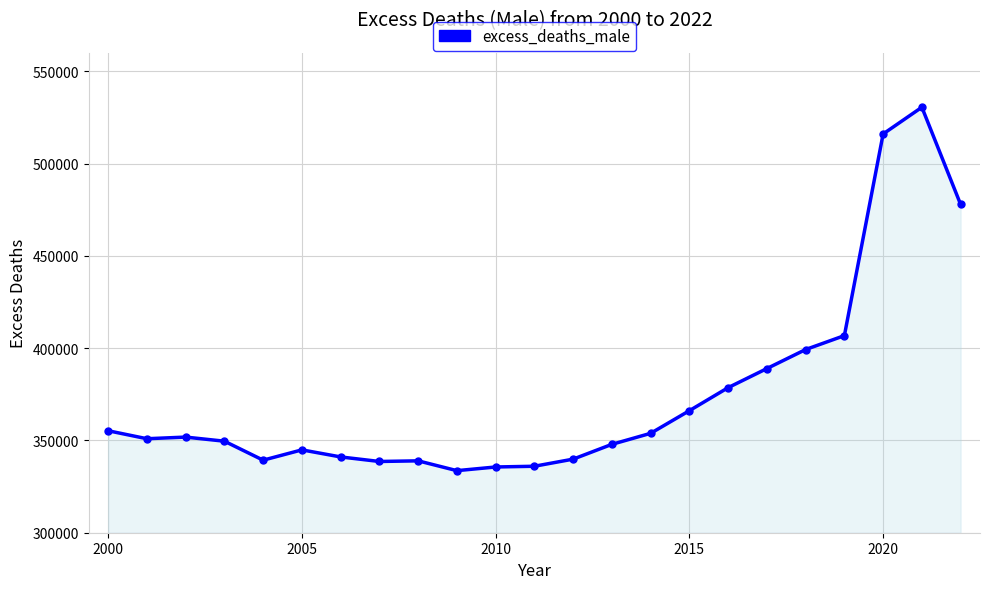

What is the difference between the maximum and minimum values?

196862.4